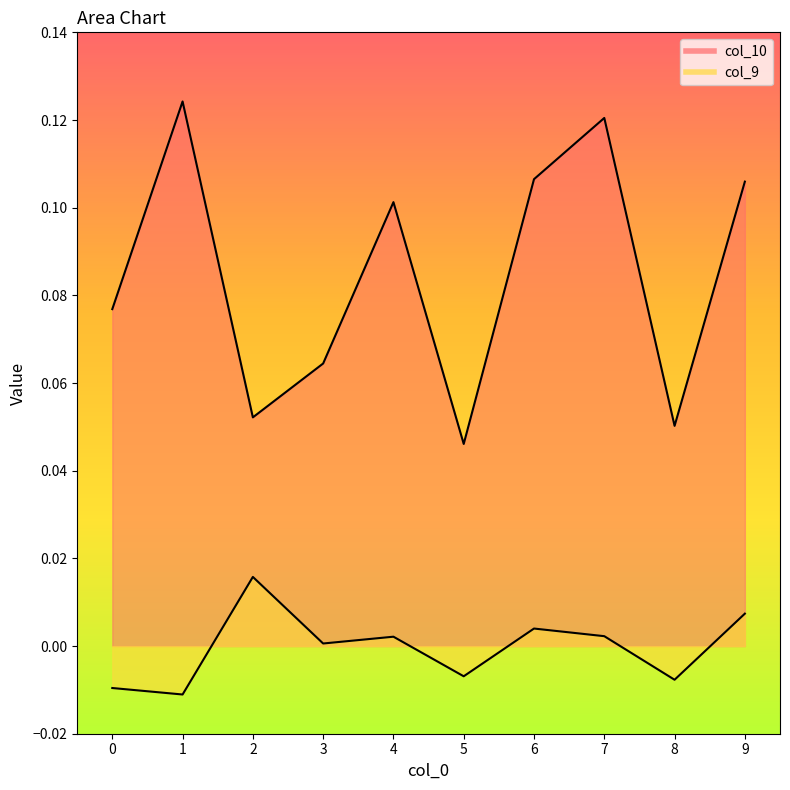

True or false: col_9 and col_10 intersect in this chart.

False